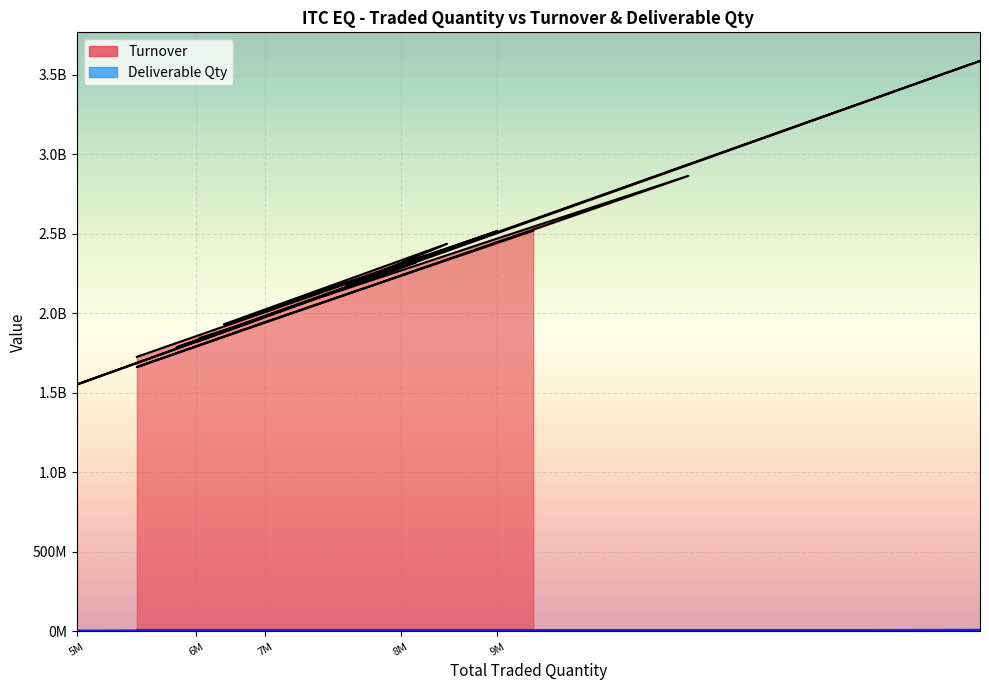

Count the number of data series in this chart.

2